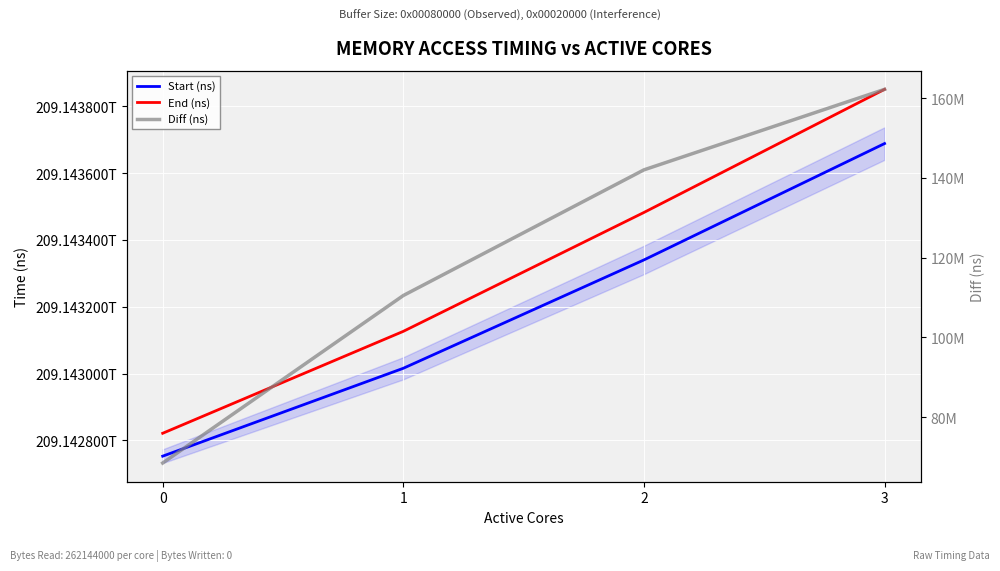

The value of Start (ns) at 0 is 111864198236991. True or false?

False